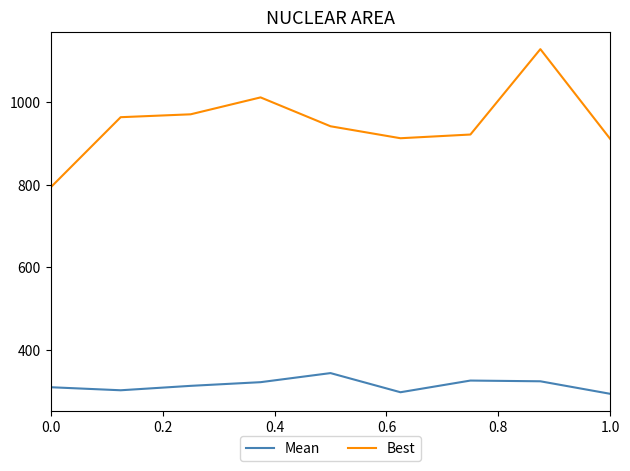

What is the maximum value shown in the chart?

1129.0